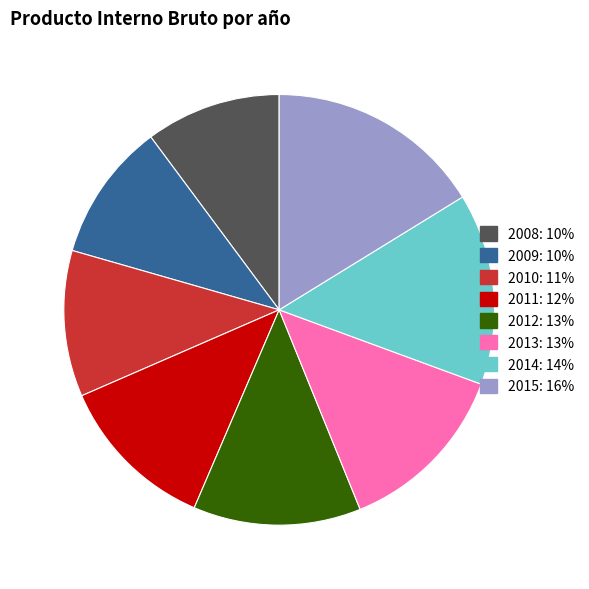

What is the largest slice in the pie chart?

2015